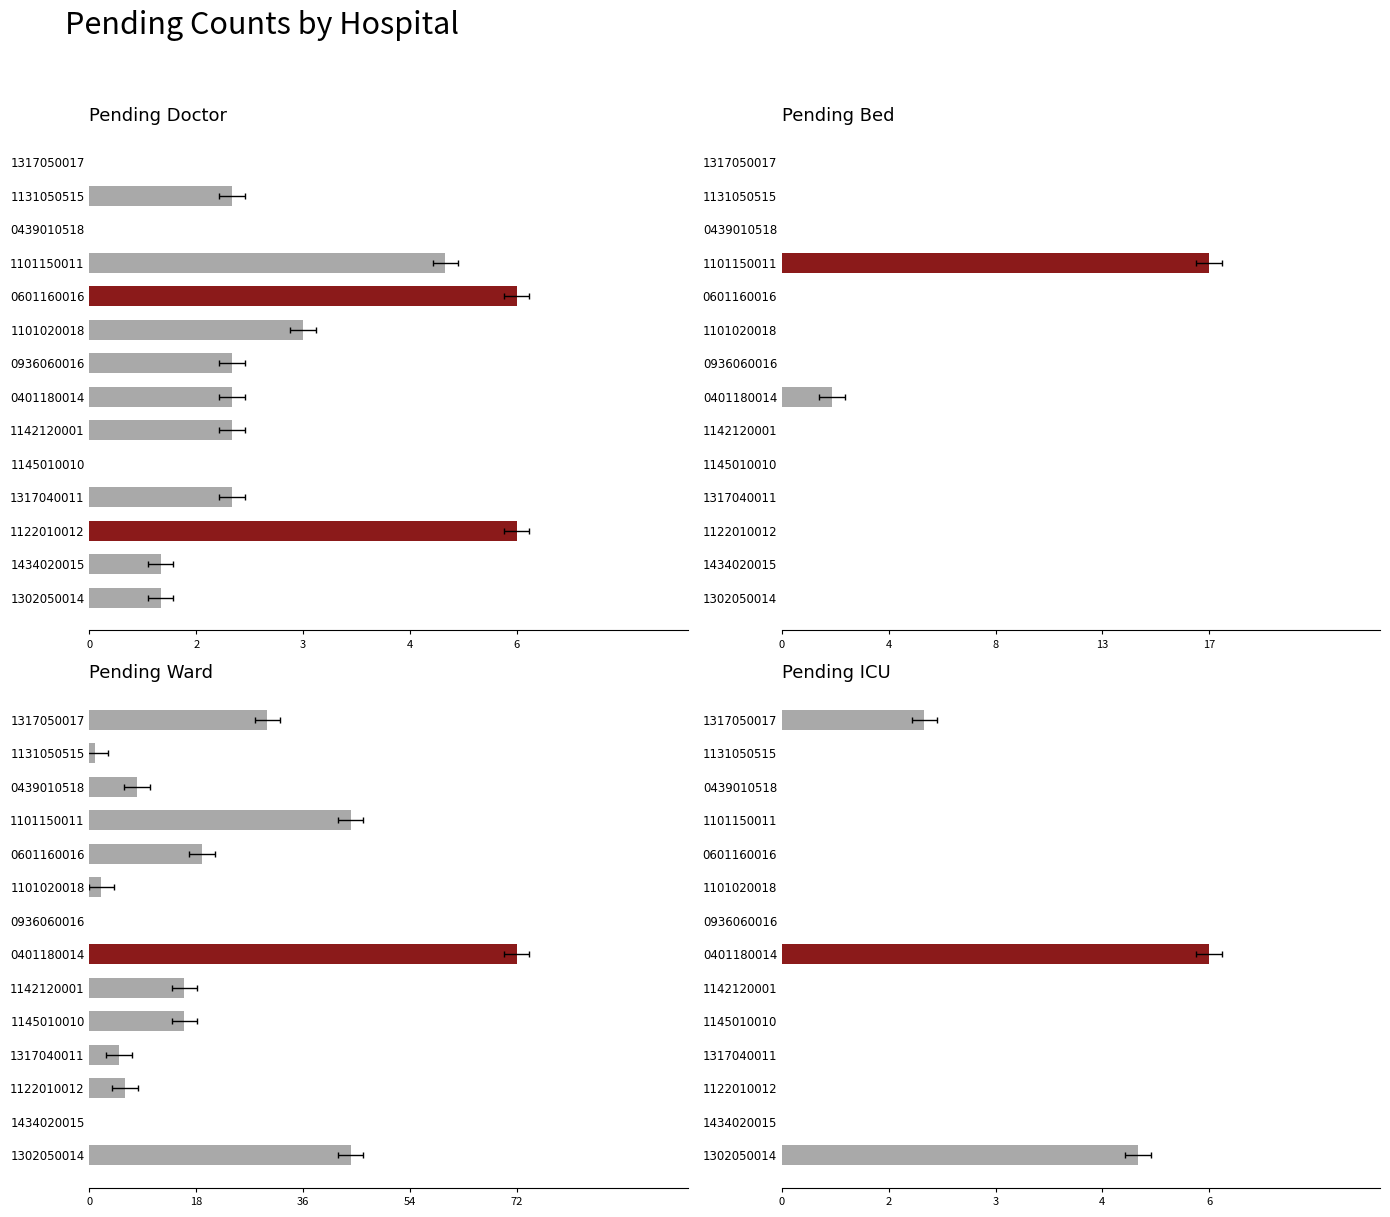

Reading left to right, transcribe all the data shown in this chart.

pending_doctor: 0	2	0	5	6	3	2	2	2	0	2	6	1	1
pending_bed: 0	0	0	17	0	0	0	2	0	0	0	0	0	0
pending_ward: 30	1	8	44	19	2	0	72	16	16	5	6	0	44
pending_icu: 2	0	0	0	0	0	0	6	0	0	0	0	0	5